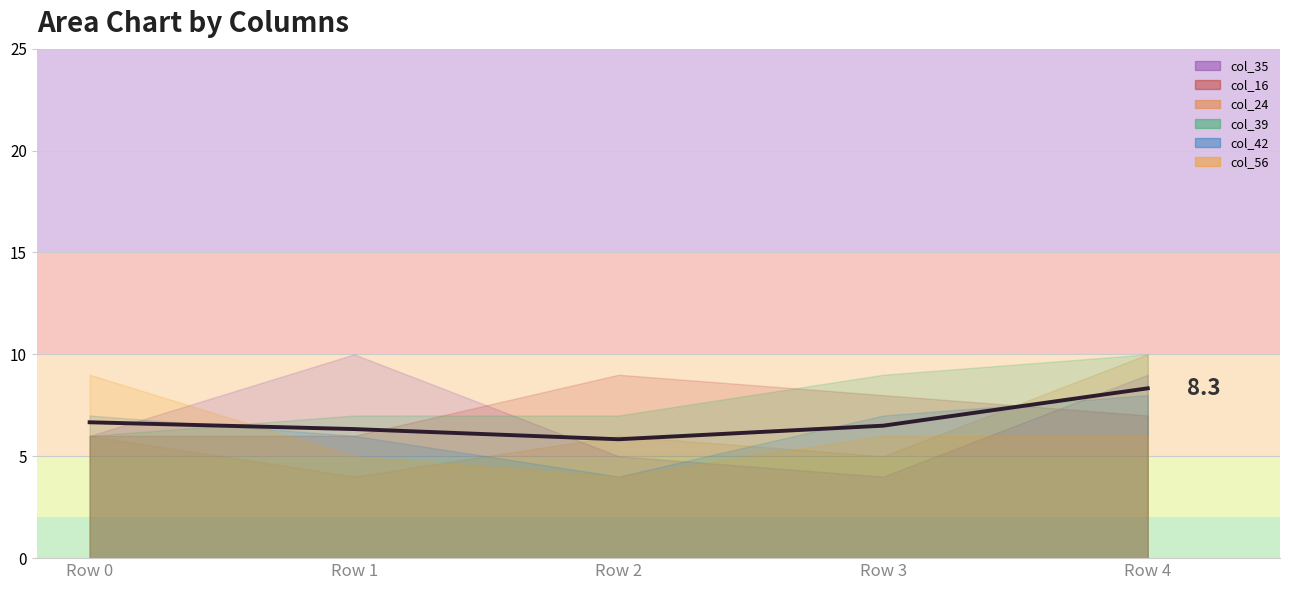

Which label corresponds to the largest value in the chart?

Row 4